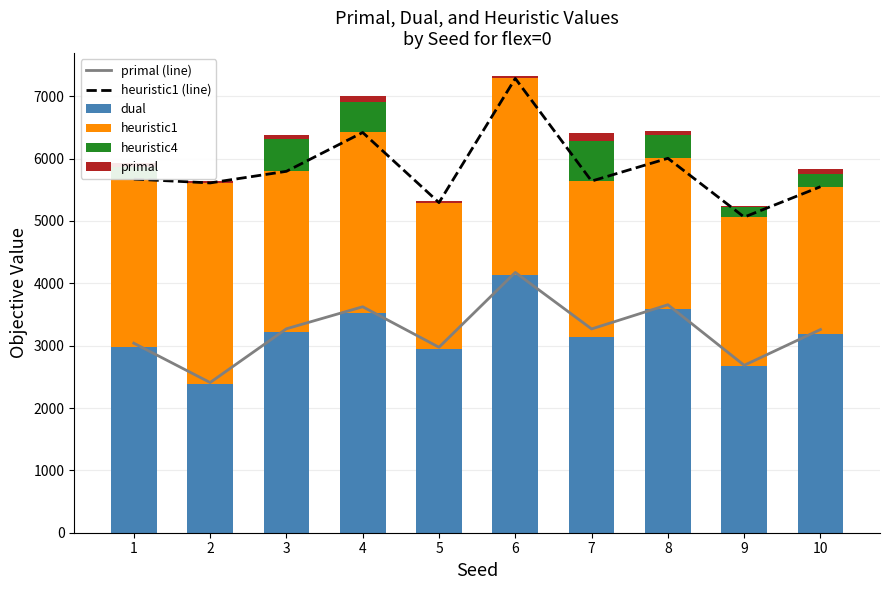

Which series changed the most between 1 and 5?

heuristic1 (line)